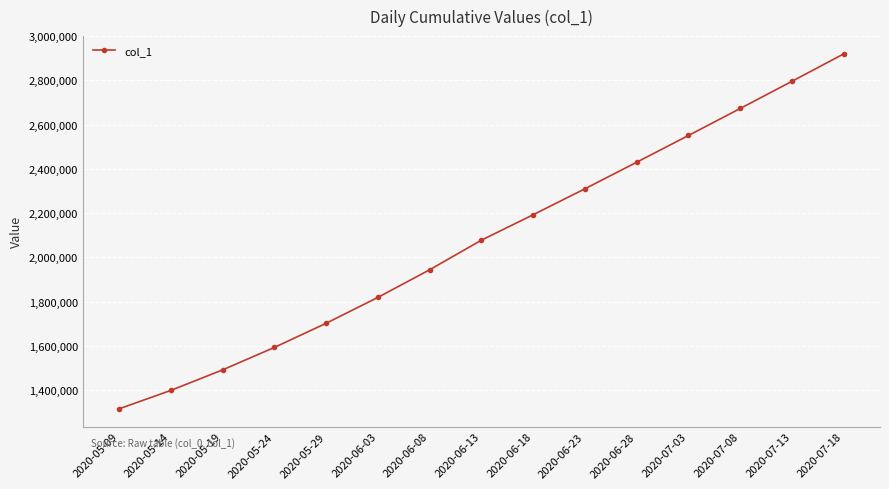

Reading left to right, list all the values displayed in this chart.

2020-05-09=1315099.0	2020-05-14=1398365.8	2020-05-19=1491172.1	2020-05-24=1592604.1	2020-05-29=1701853.6	2020-06-03=1818831.0	2020-06-08=1943780.6	2020-06-13=2077582.5	2020-06-18=2192664.0	2020-06-23=2310000.0	2020-06-28=2430000.0	2020-07-03=2551000.0	2020-07-08=2673000.0	2020-07-13=2796000.0	2020-07-18=2920000.0